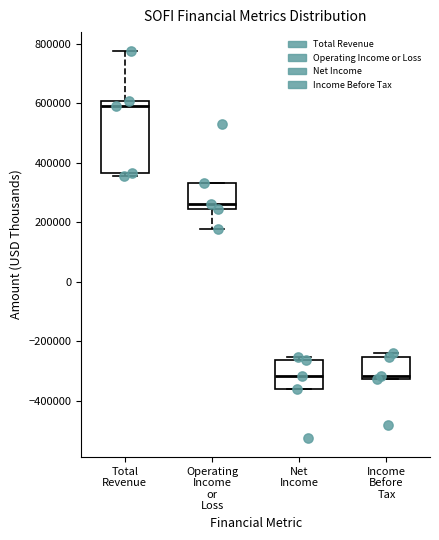

Reading left to right, transcribe this box plot: for each box, give where its median line is, the range the box spans, and where its two whiskers end, as read against the y-axis. The values are not printed on the chart, so give them approximately, as read against the axis.

Total Revenue: median 580000, box 360000 to 600000, whiskers 360000 (just below the box's lower edge) to 780000
Operating Income or Loss: median 260000, box 240000 to 320000, whiskers 180000 to 320000
Net Income: median -320000, box -360000 to -260000, whiskers -360000 to -260000 (just above the box's upper edge)
Income Before Tax: median -320000 (just above the box's lower edge), box -320000 to -260000, whiskers -320000 to -240000